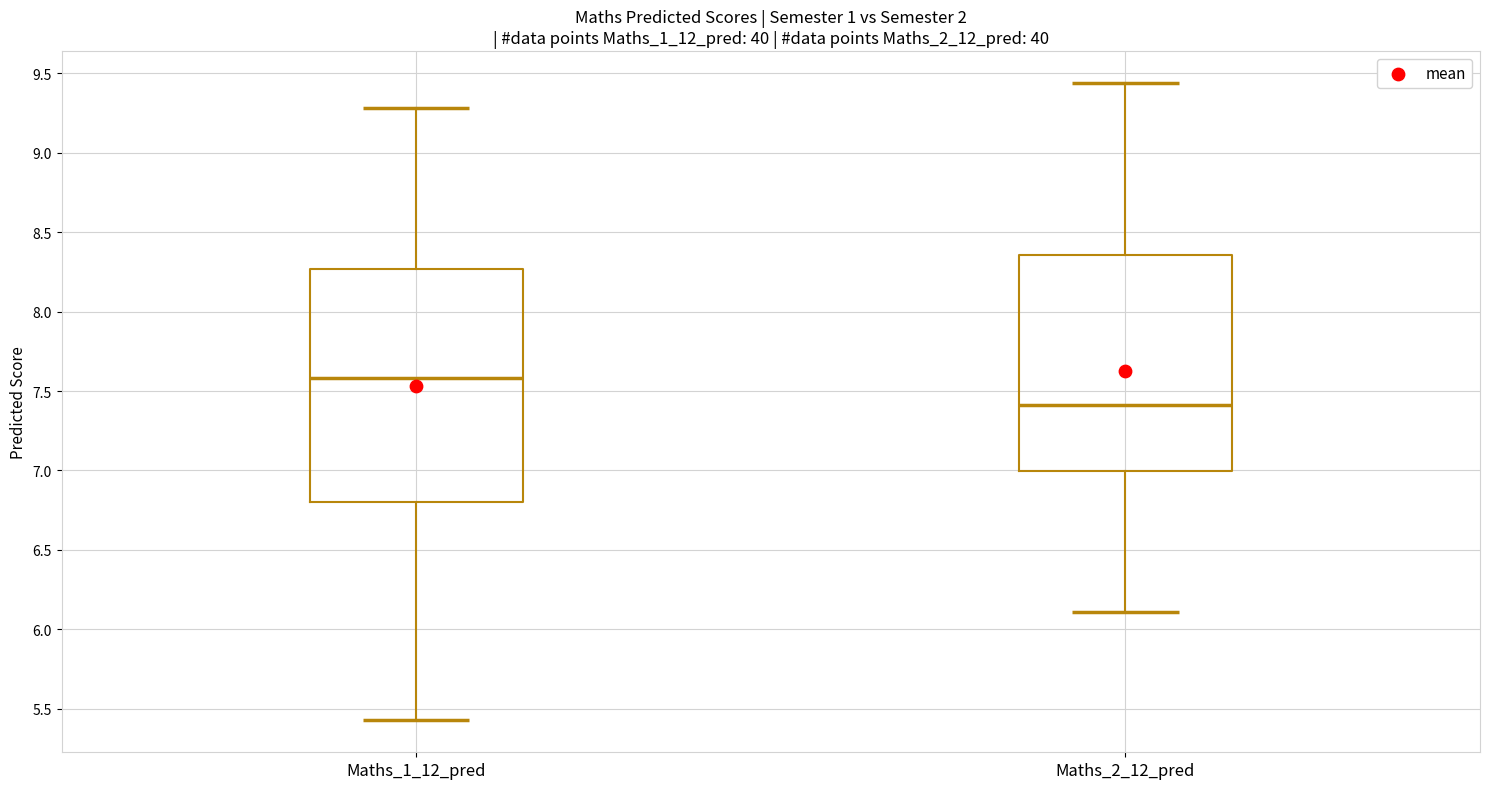

Comparing the boxes themselves (not the whiskers), which one is the tallest?

Maths_1_12_pred